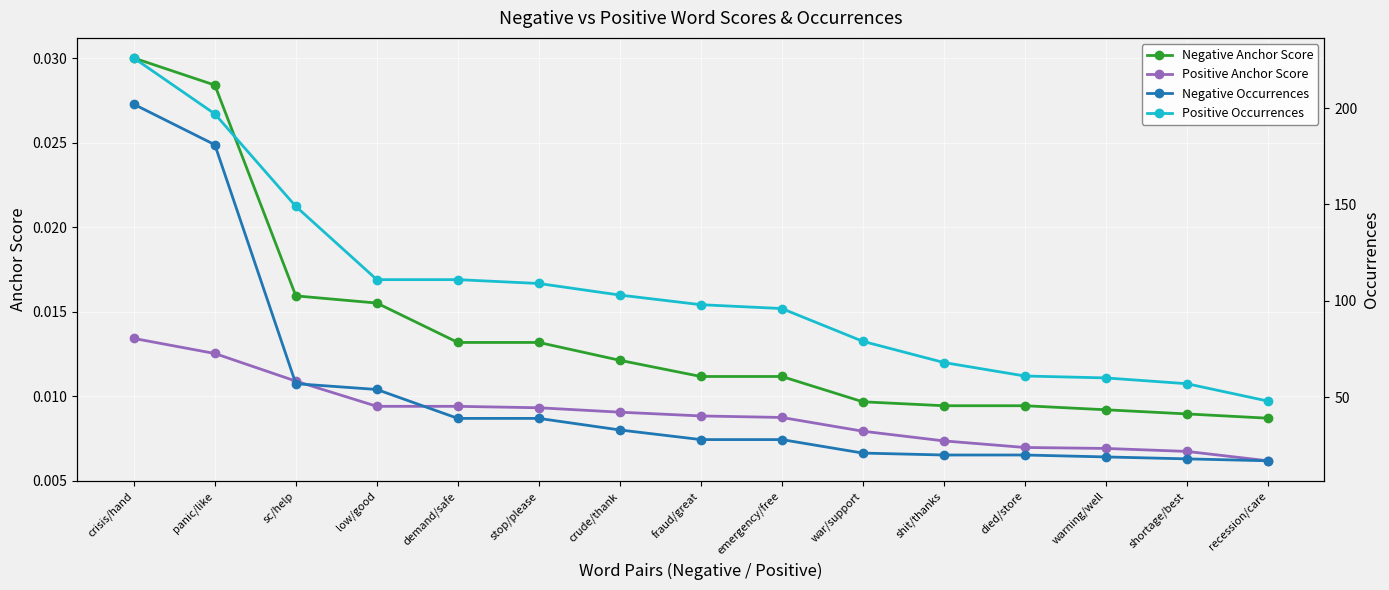

What is the maximum value shown in the chart?

226.0